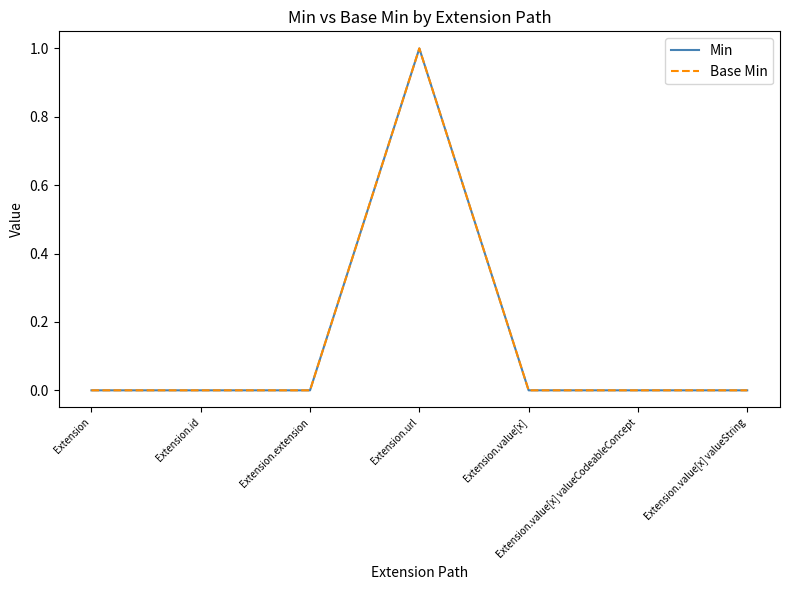

How many interior local peaks does the Base Min series have?

1